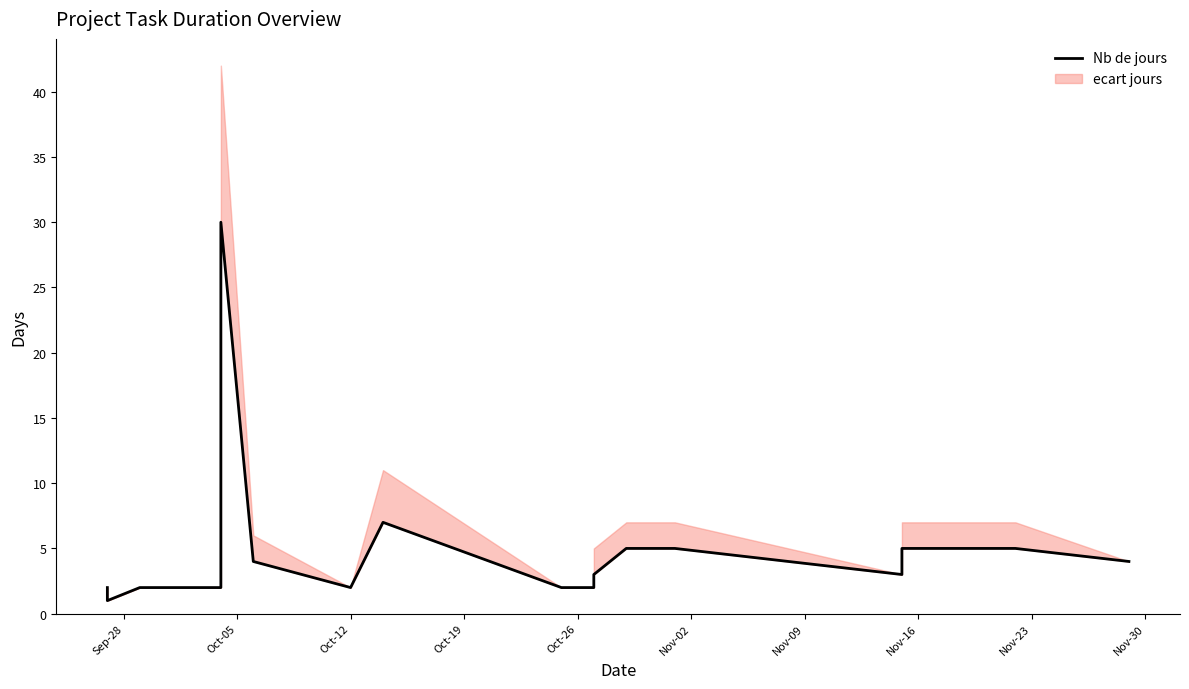

Reading left to right, transcribe all the data shown in this chart.

2	1	2	2	30	4	2	7	2	2	3	5	5	3	5	5	4	4